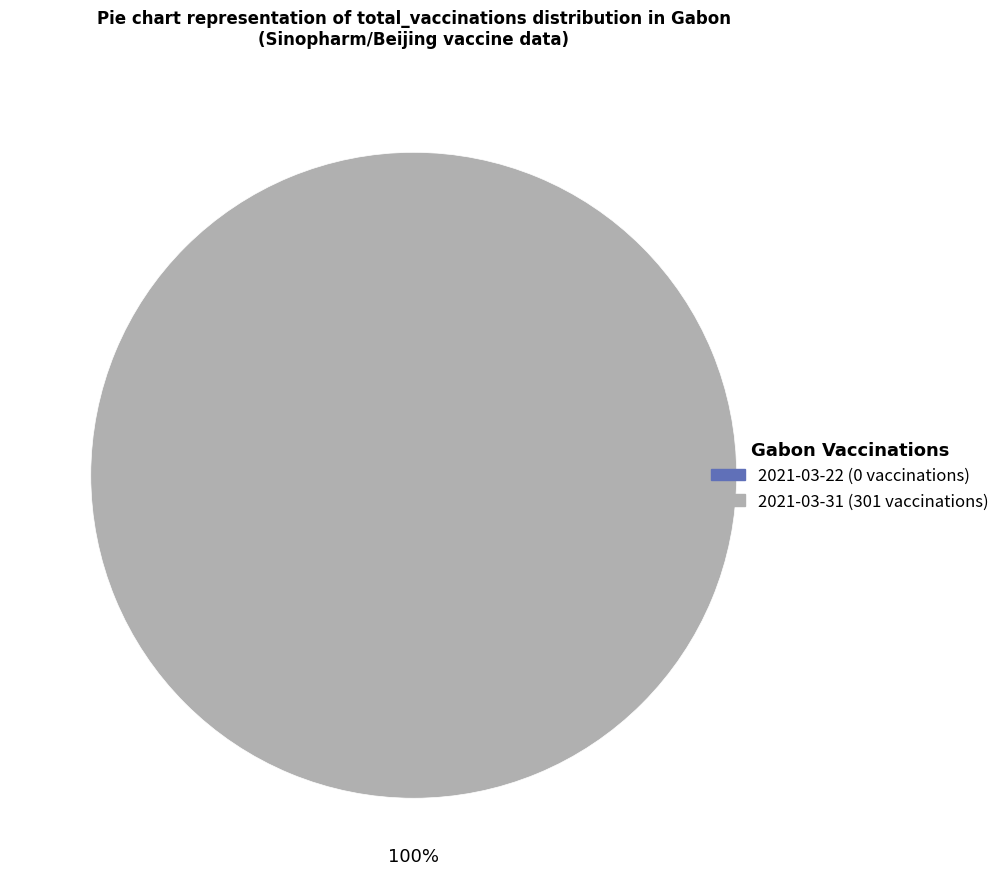

To the nearest percent, what is the difference between the largest and smallest slice percentages?

100%